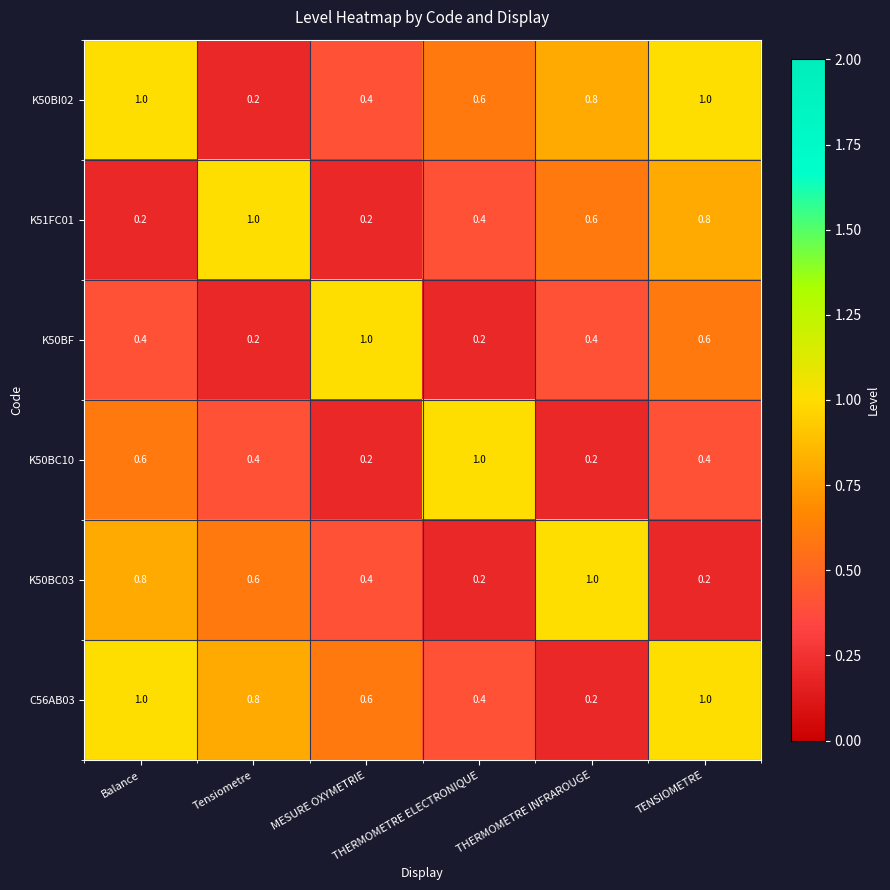

What is the difference between the maximum and minimum values in the K50BC10 series?

0.8